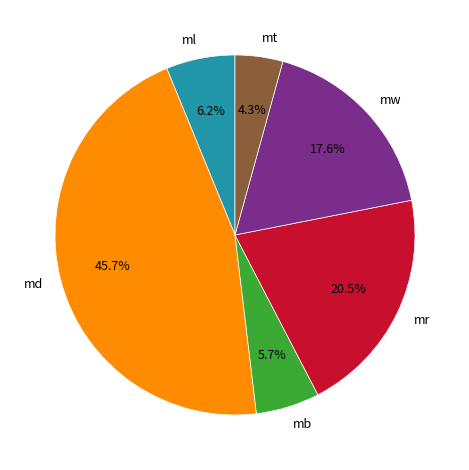

Between md and ml, which is larger?

md